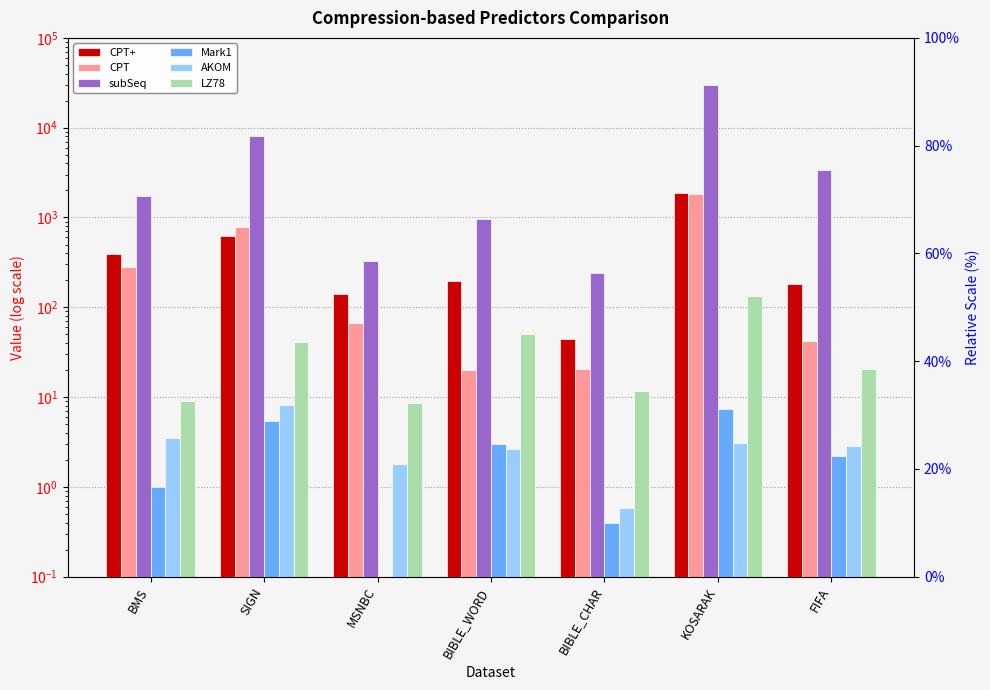

What is the spread (max minus min) of values at BMS?

1728.1